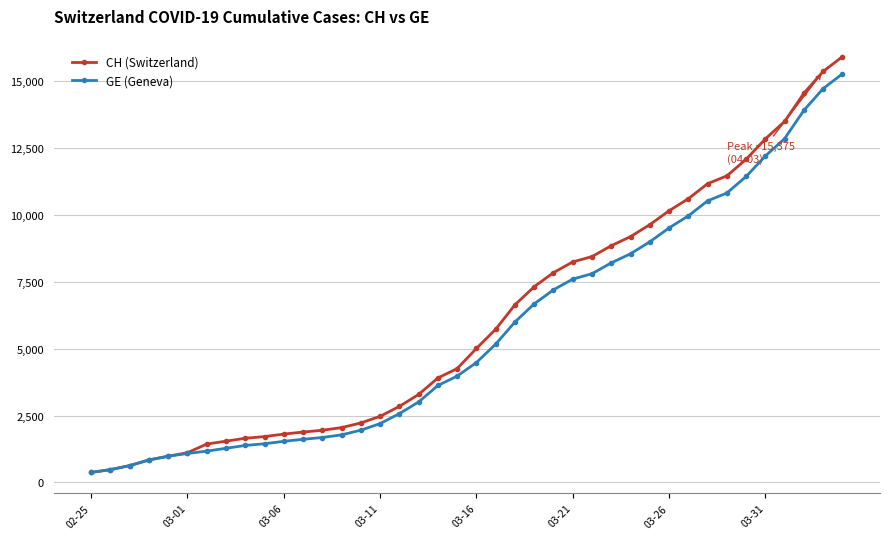

What is the smallest value displayed?

375